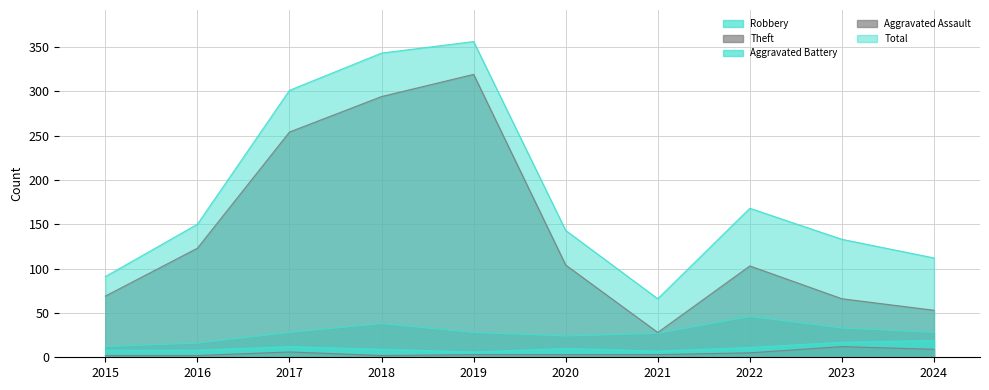

In Robbery, how many points are higher than both neighbors (excluding endpoints)?

2